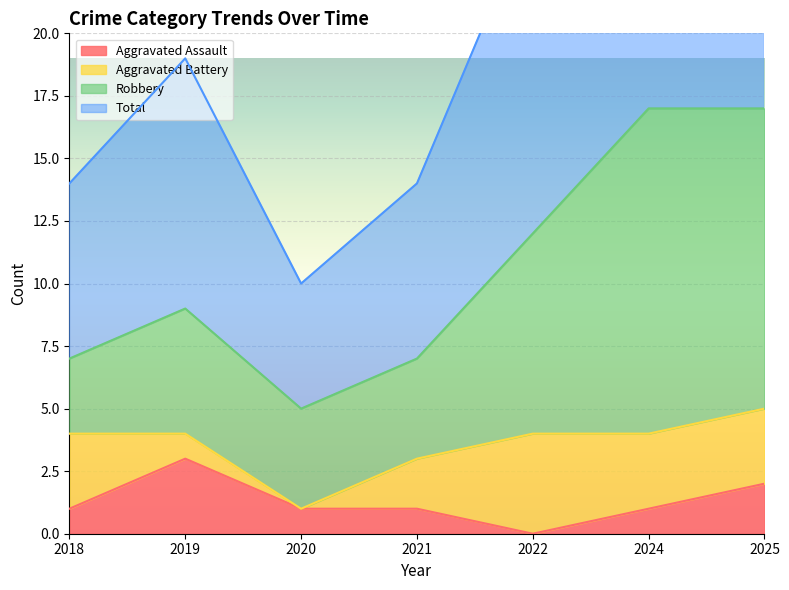

What is the highest value of the Aggravated Assault series?

3